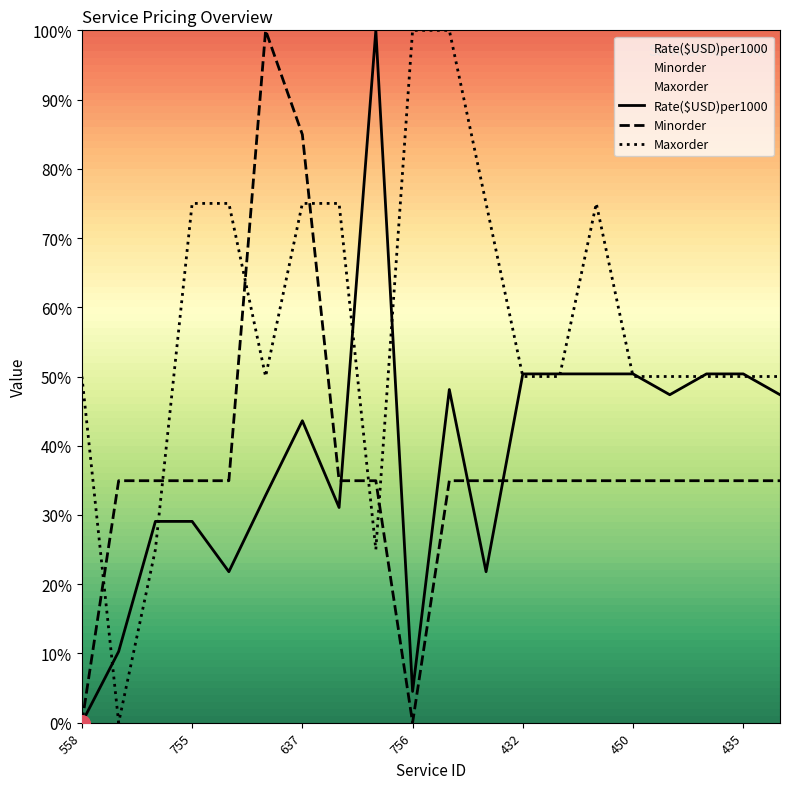

Which series has the largest Y range (max minus min)?

Rate($USD)per1000